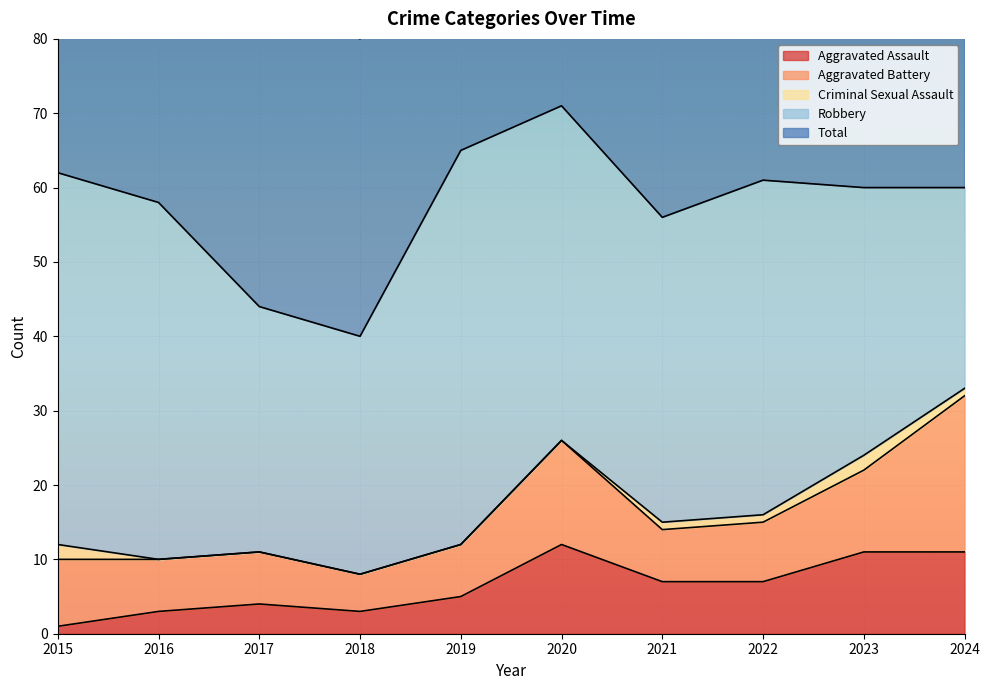

True or false: Criminal Sexual Assault has a value of 2 at 2015.

True